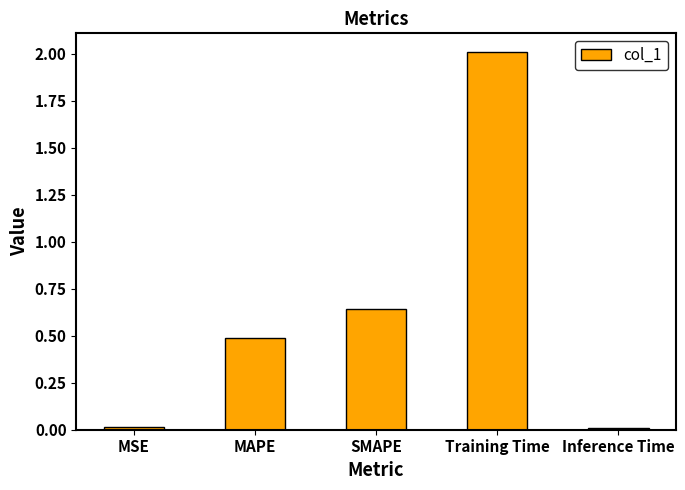

Between MSE and SMAPE, which is larger?

SMAPE